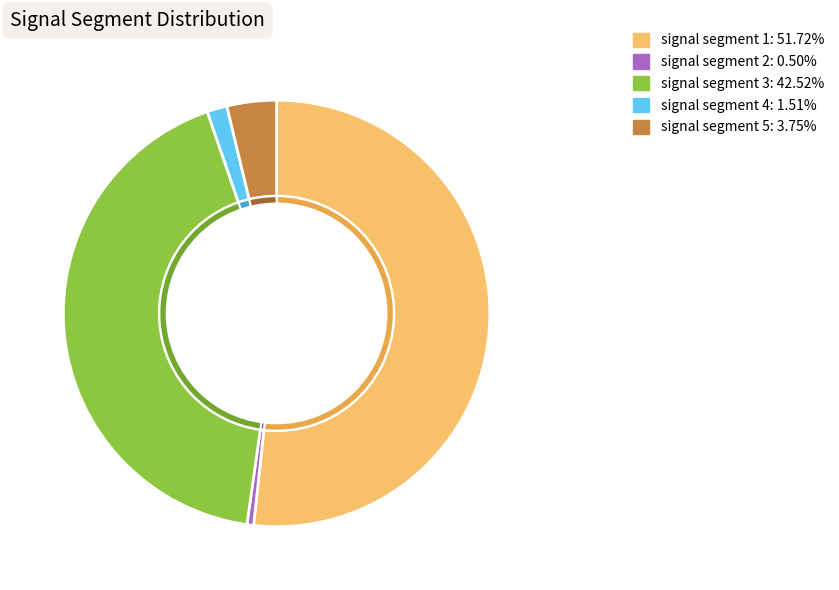

Which category has the biggest portion of the pie?

signal segment 1